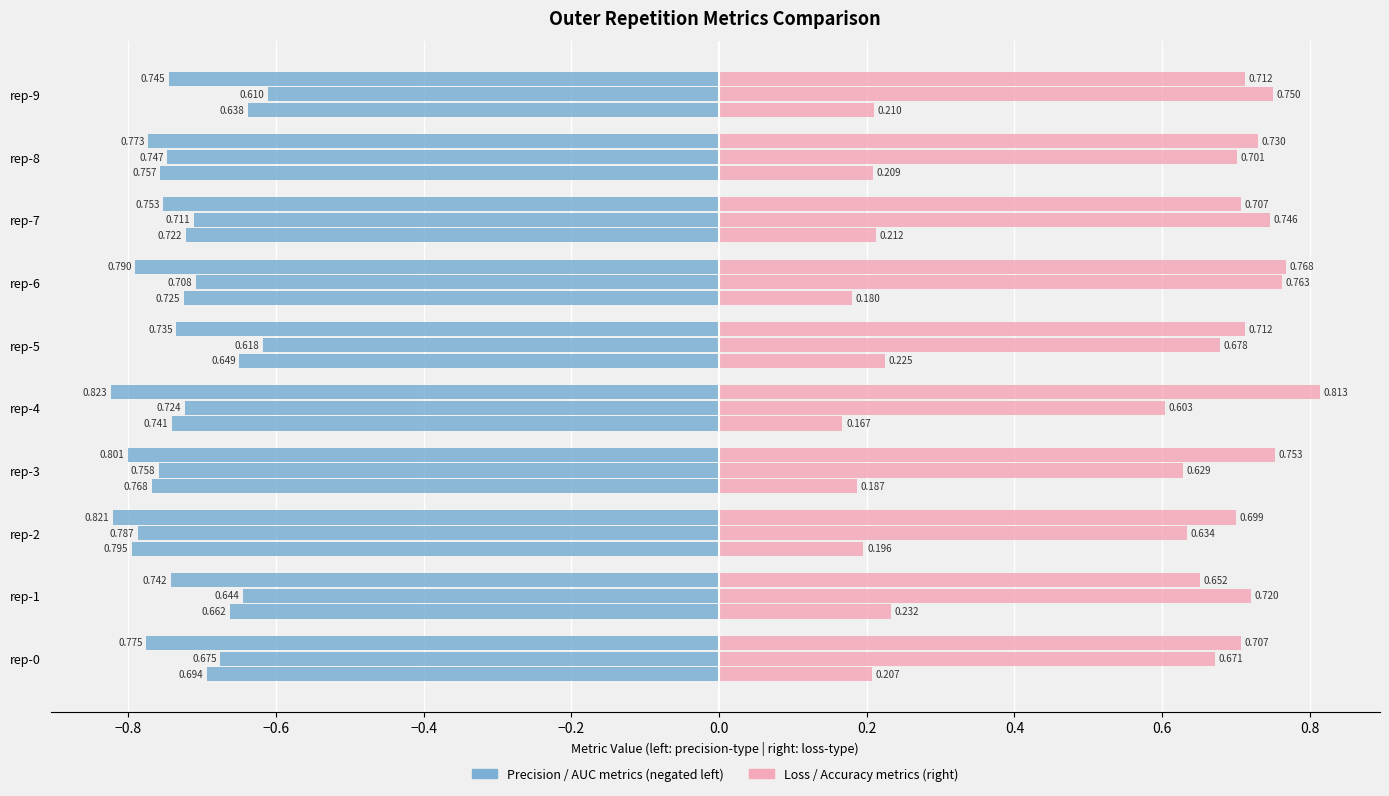

Are the bars horizontal?

Yes